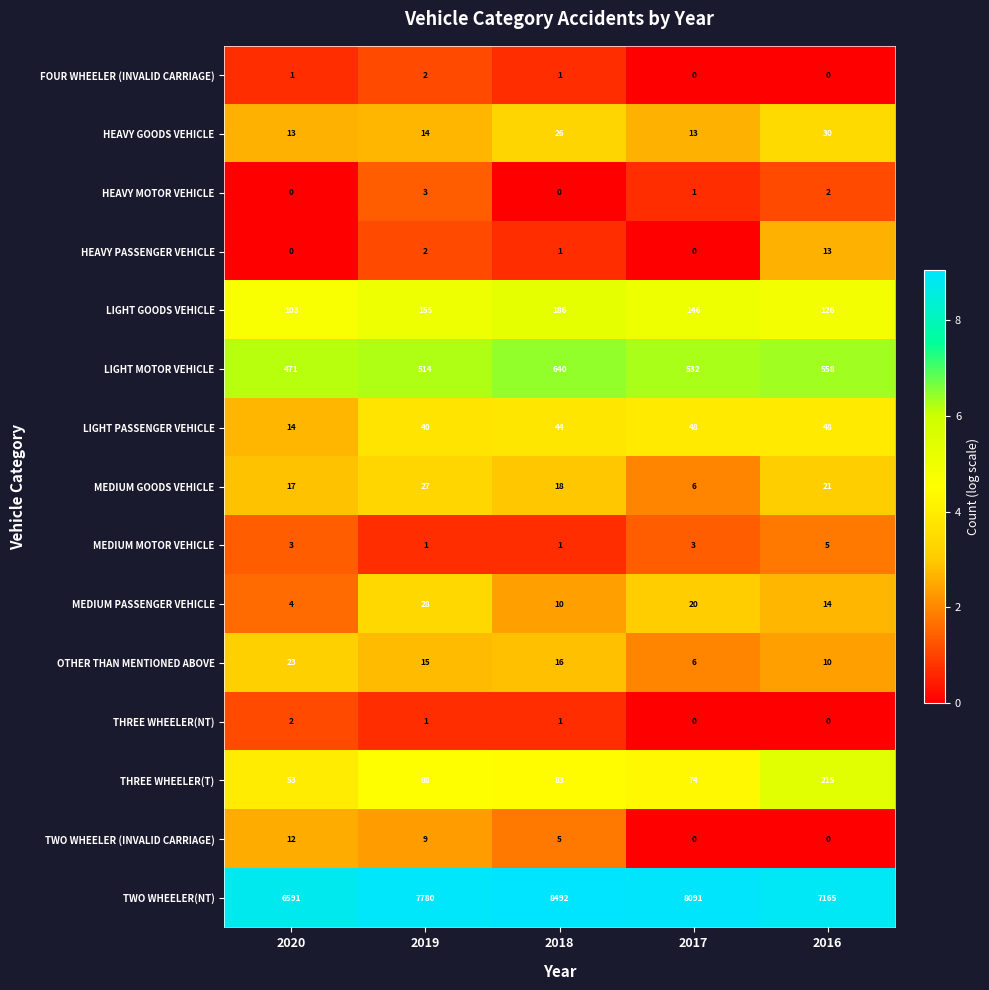

Between 2019 and 2017, which series saw the biggest shift?

TWO WHEELER(NT)